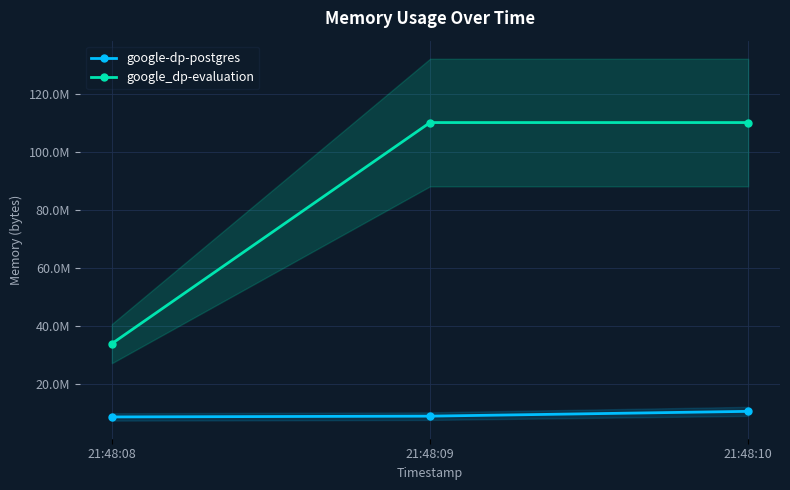

What is the spread (max minus min) of values at 21:48:08?

25321472